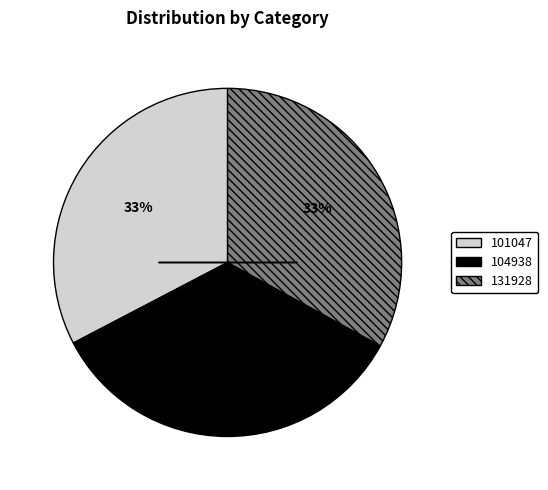

To the nearest percent, what percentage of the pie is 101047?

33%